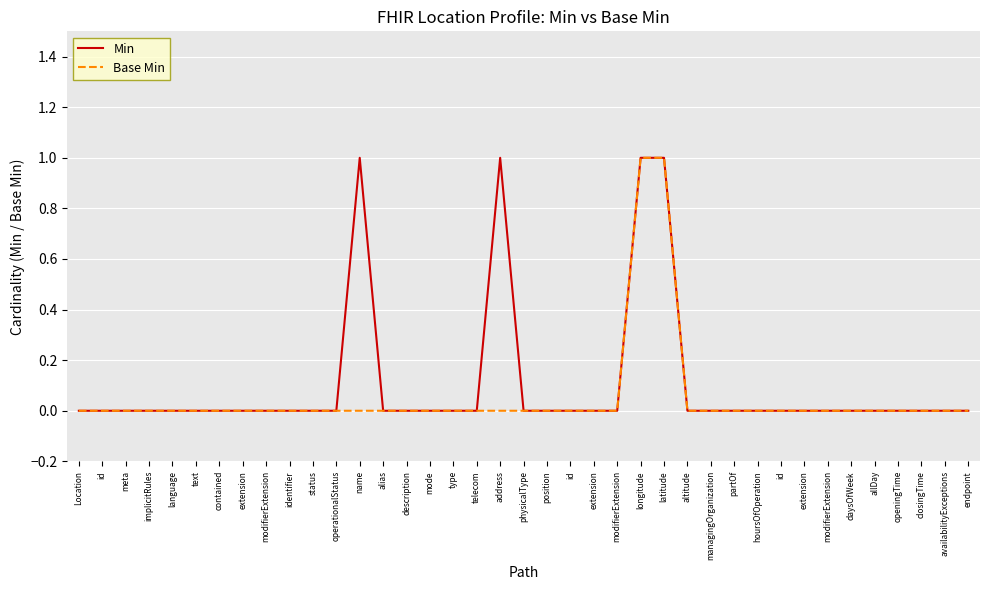

List the series in order of their peak value, highest first.

Min, Base Min